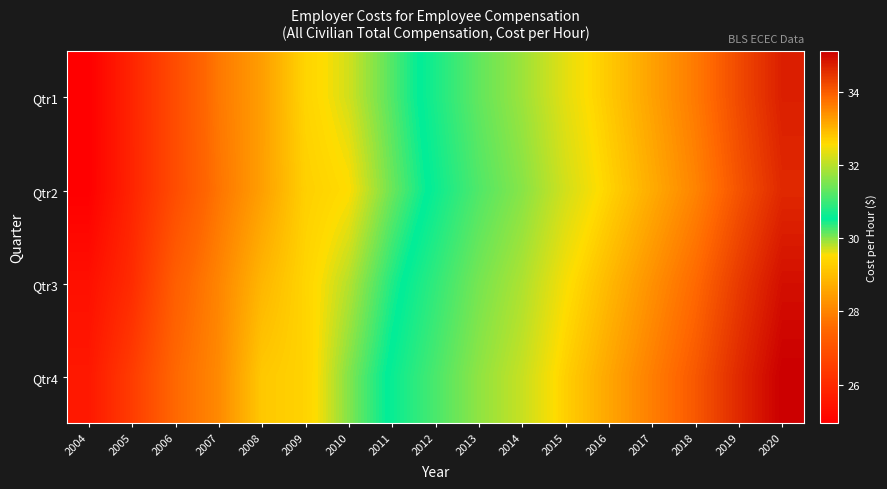

Count the number of categories in the chart.

17